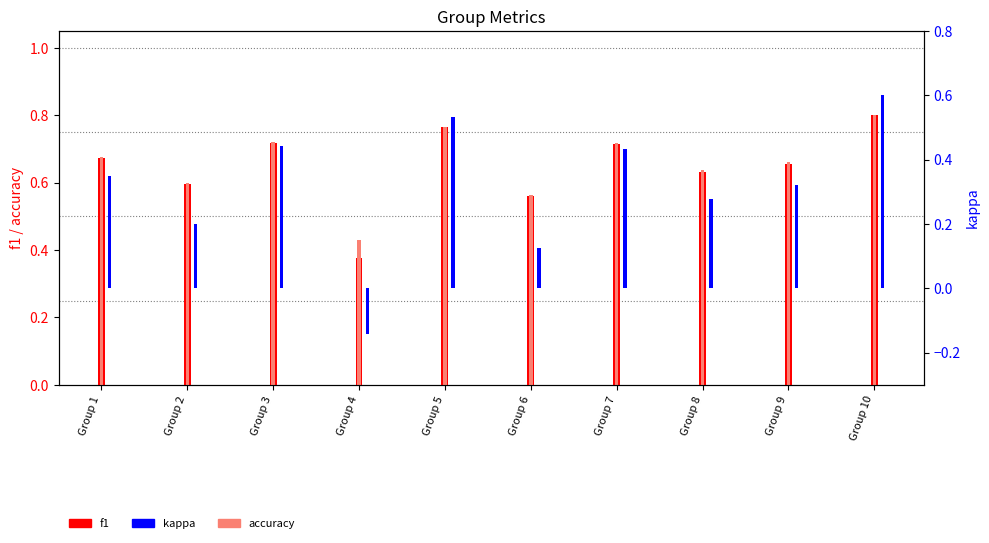

What is the difference between the second highest and second lowest values in the accuracy series?

0.2